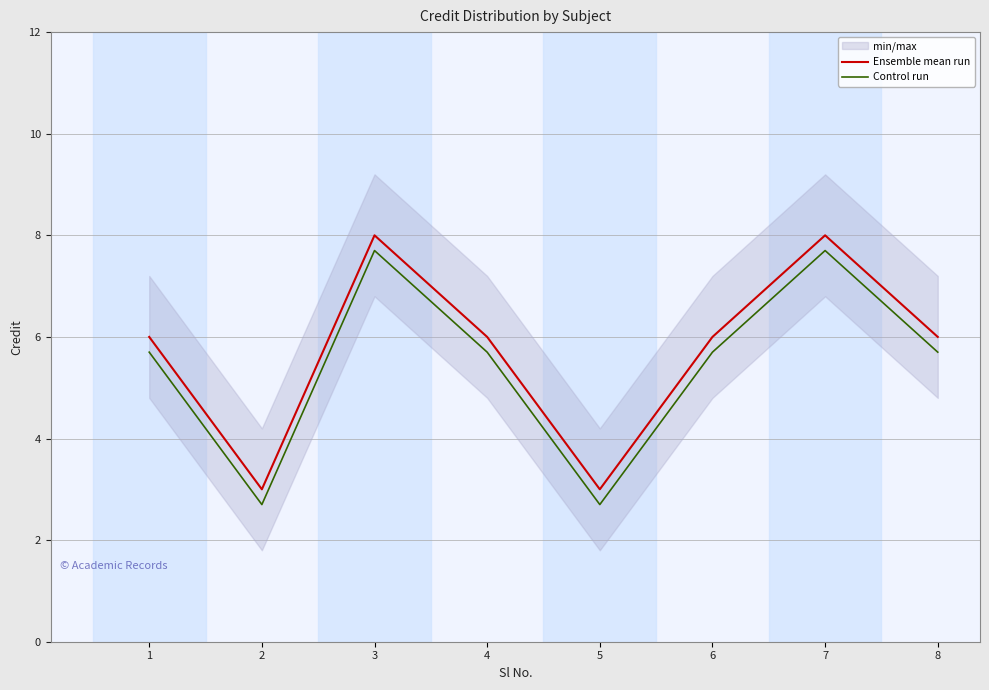

How many lines are shown in the chart?

2